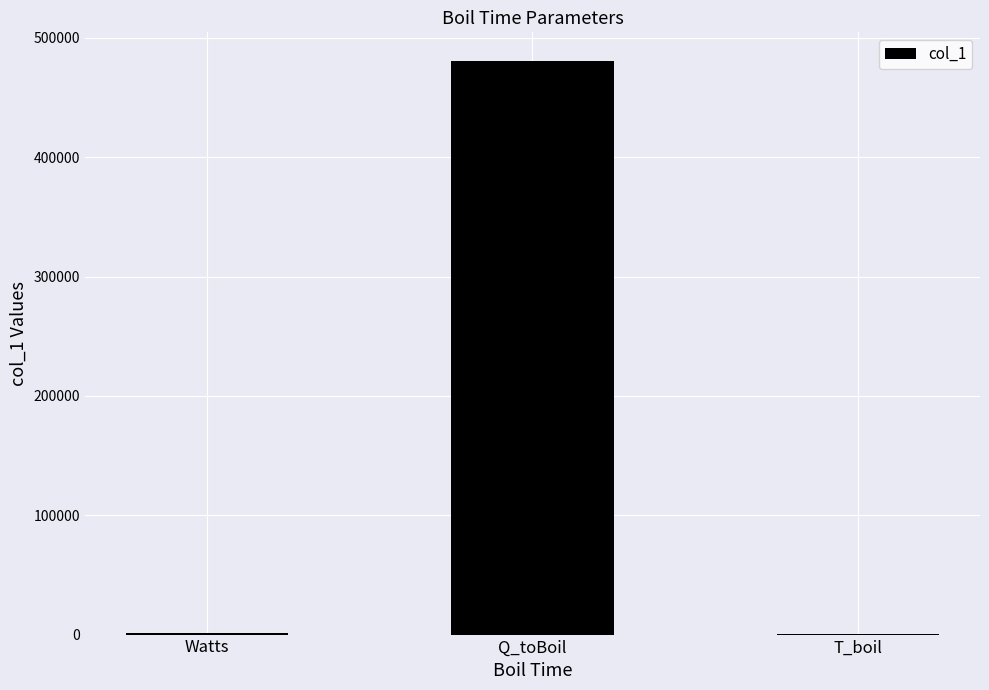

Approximately how many times larger is the value at Q_toBoil compared to Watts?

320.4